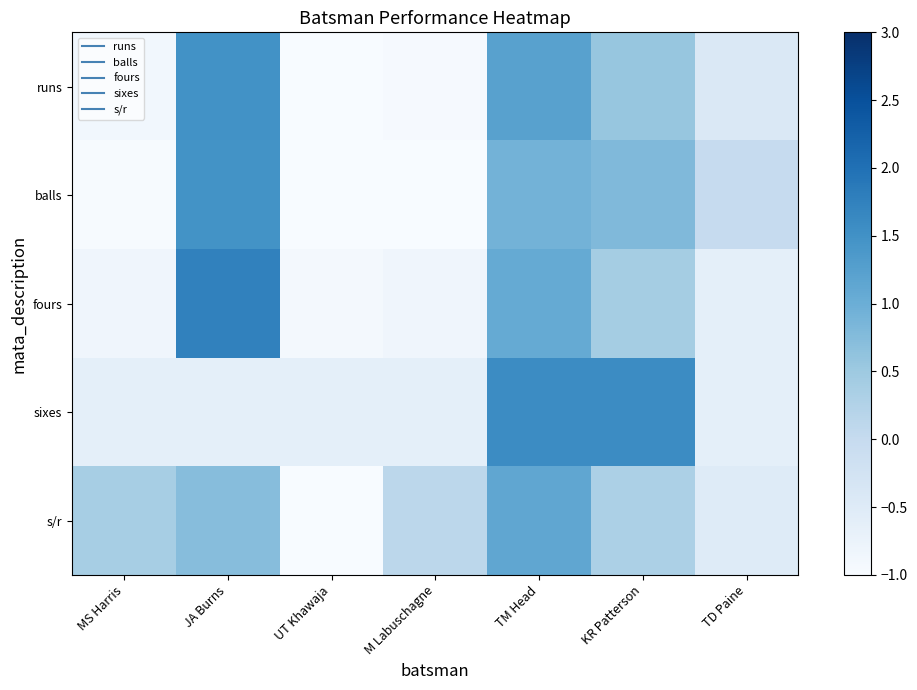

At which category does the chart reach its peak across all series?

JA Burns